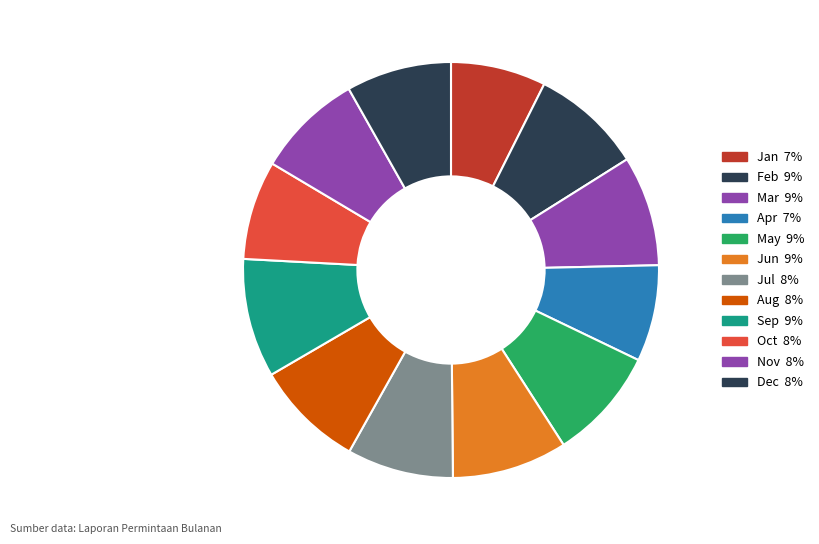

Is it true that Nov is 8% of the pie?

True